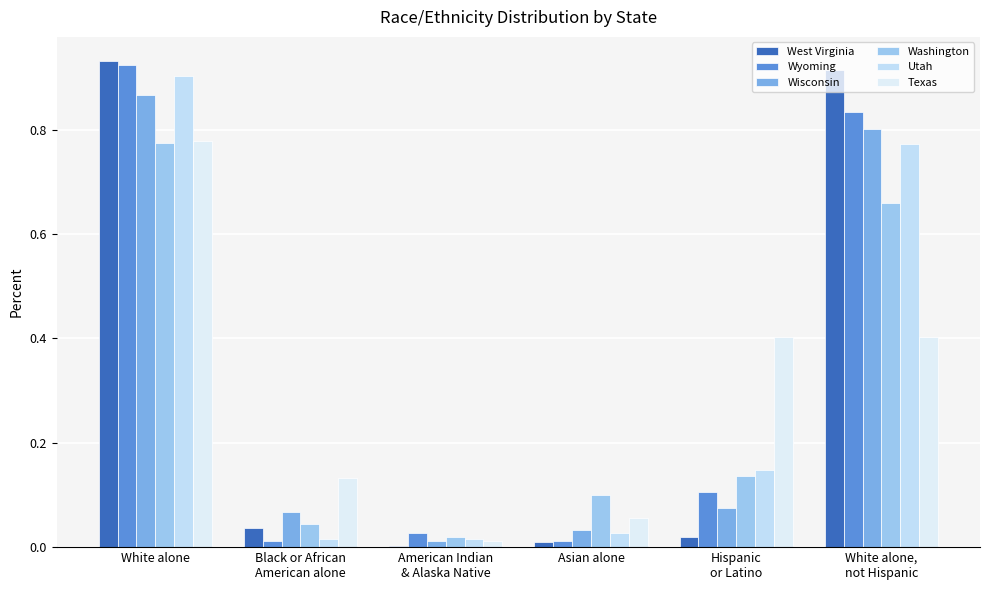

What is the highest value of the West Virginia series?

0.9